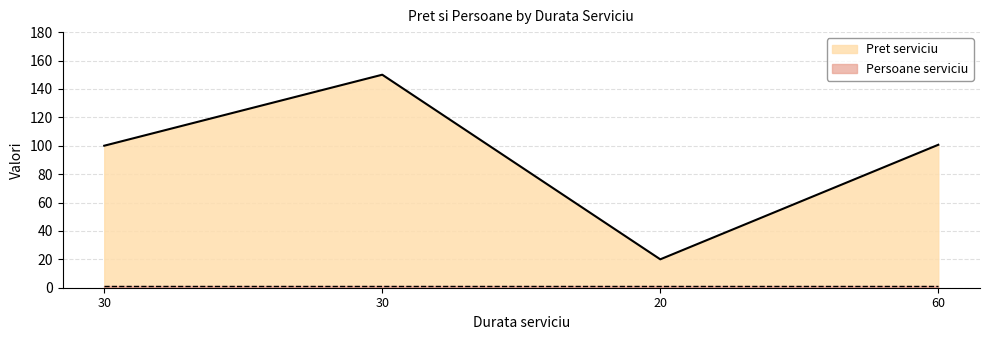

Rank the categories by value from lowest to highest.

20, 30, 60, 30